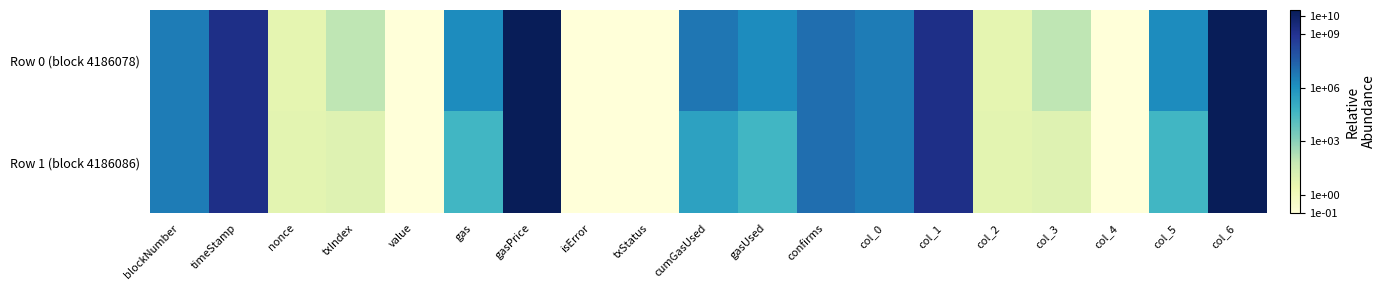

Which series has the largest total across all categories?

Row 0 (block 4186078)